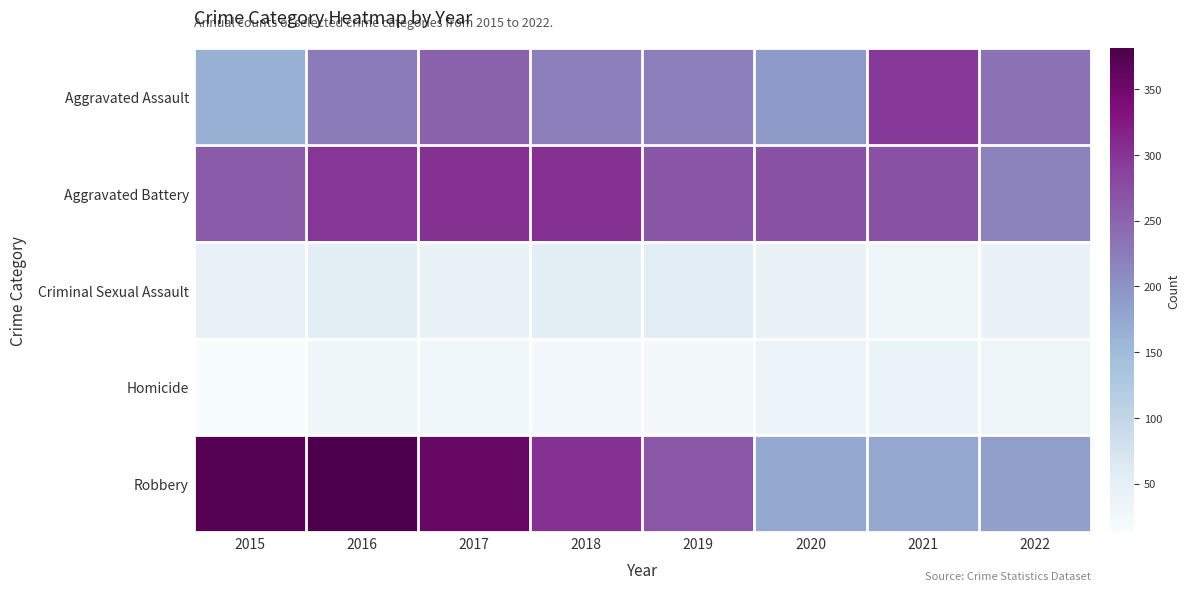

What is the spread (max minus min) of values at 2021?

262